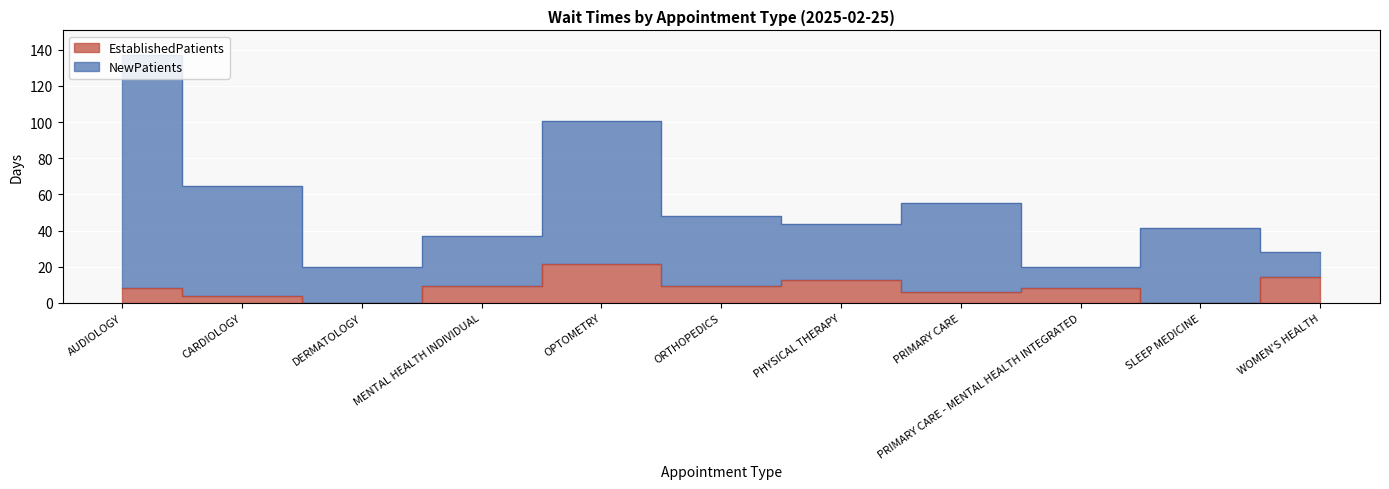

How many interior local peaks does the EstablishedPatients series have?

3